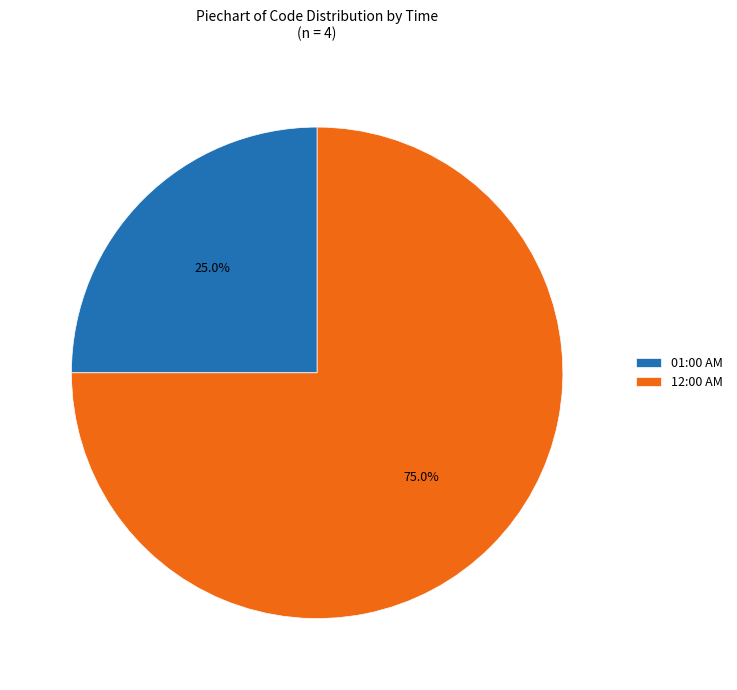

True or false: 12:00 AM accounts for 75% of the total.

True